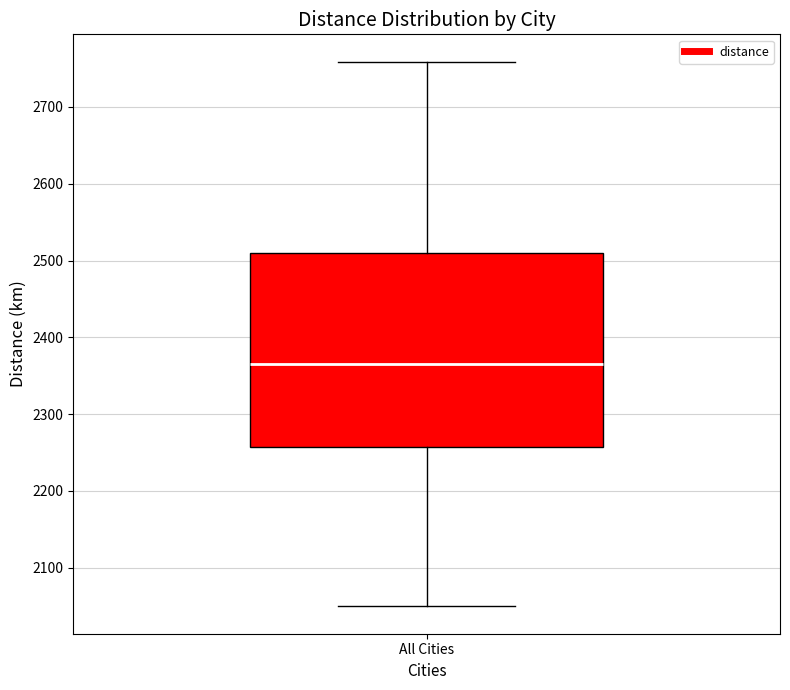

Transcribe this box plot: give where the median line is, the range the box spans, and where the two whiskers end, as read against the y-axis. The values are not printed on the chart, so give them approximately, as read against the axis.

median 2370, box 2260 to 2510, whiskers 2050 to 2760